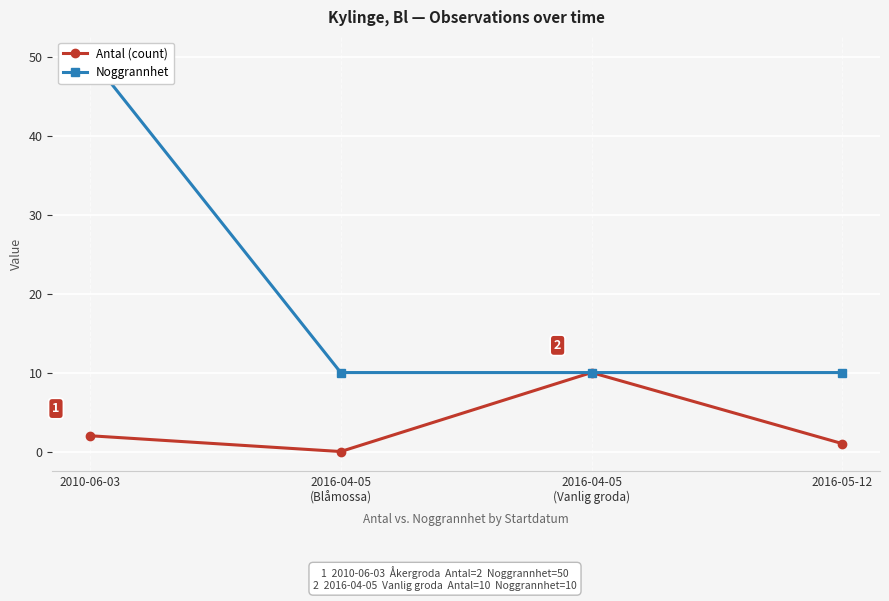

What is the highest value of the Noggrannhet series?

50